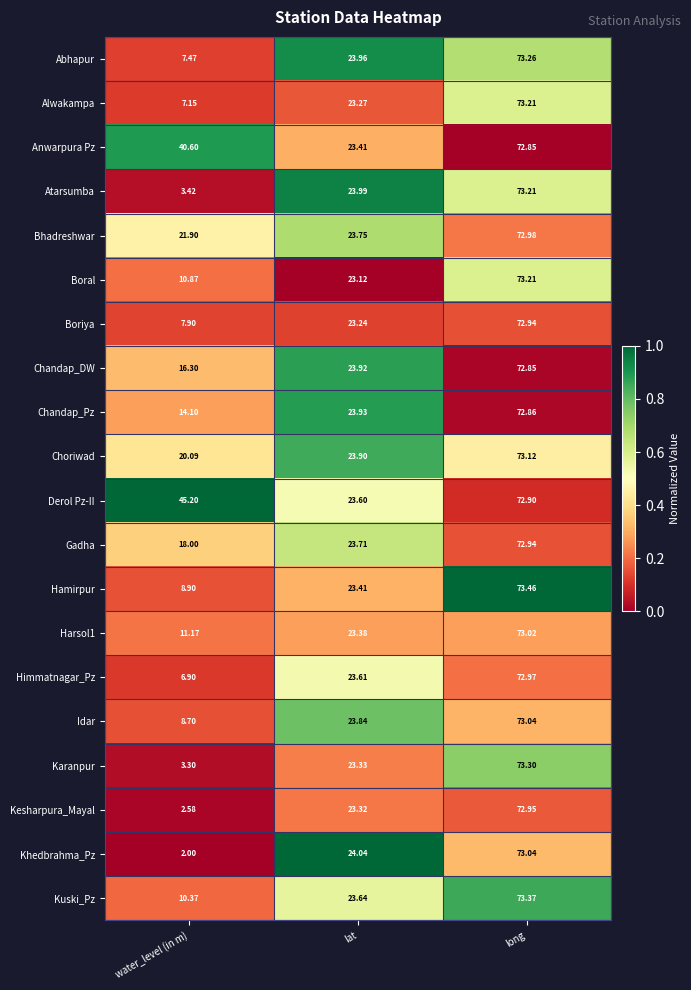

Which series changed the most between water_level (in m) and lat?

Khedbrahma_Pz